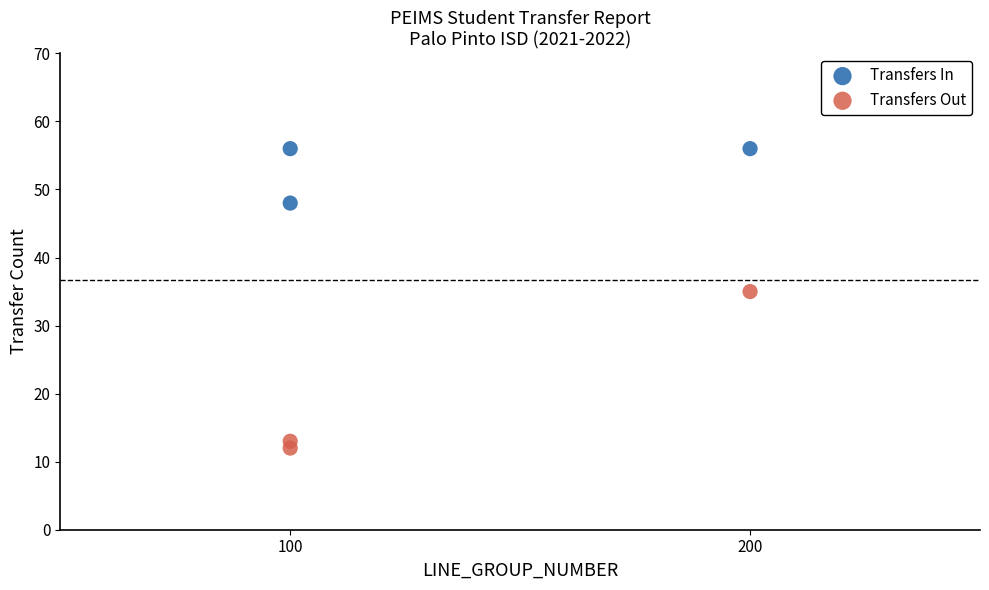

Across all data points, what is the average X value?

133